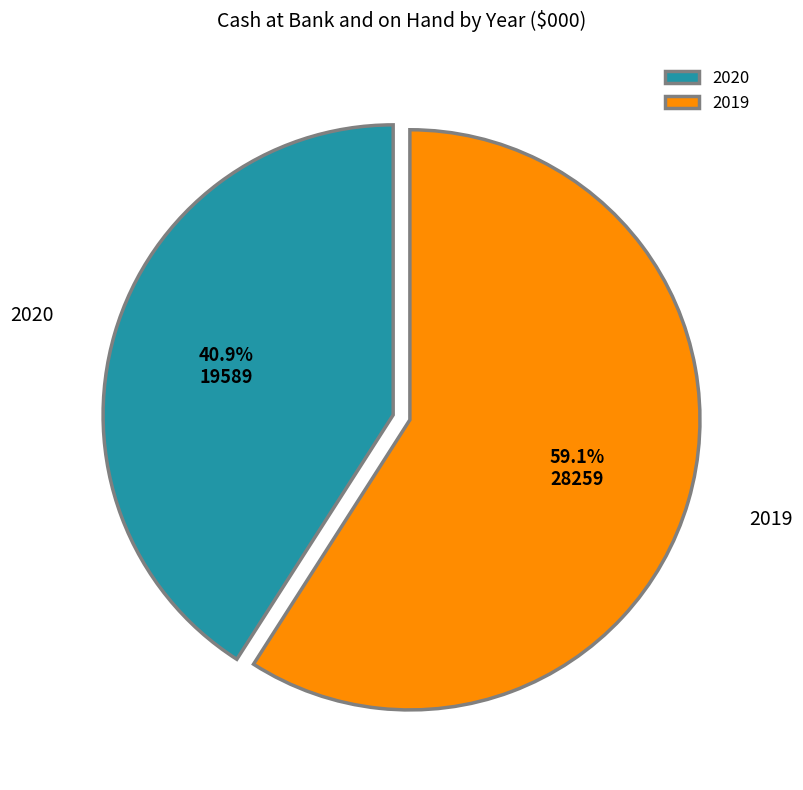

What is the total percentage of 2019 and 2020?

100.0%